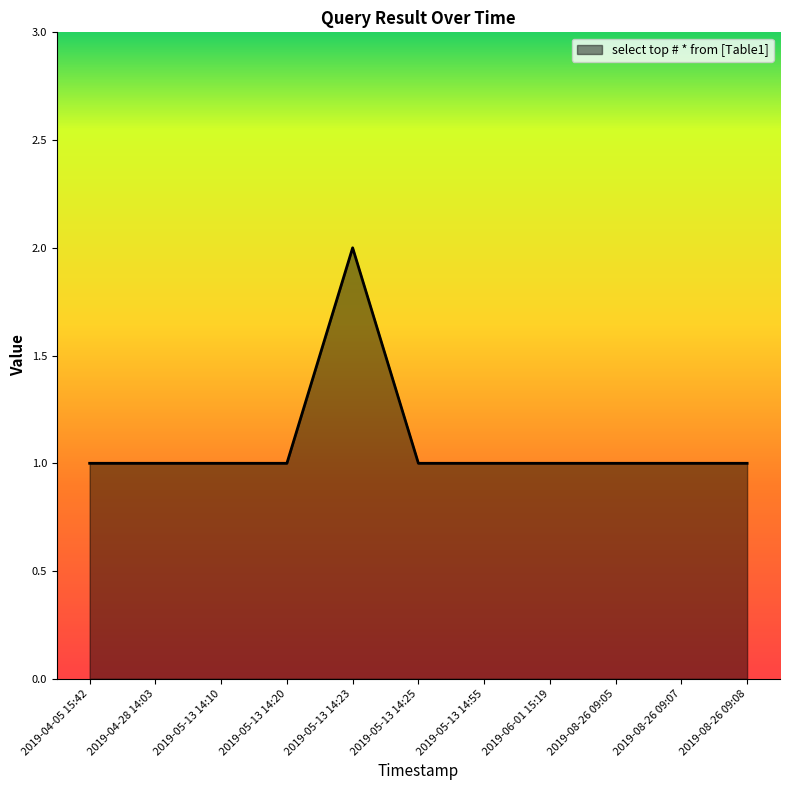

Reading left to right, what are all the values shown in this chart?

1	1	1	1	2	1	1	1	1	1	1